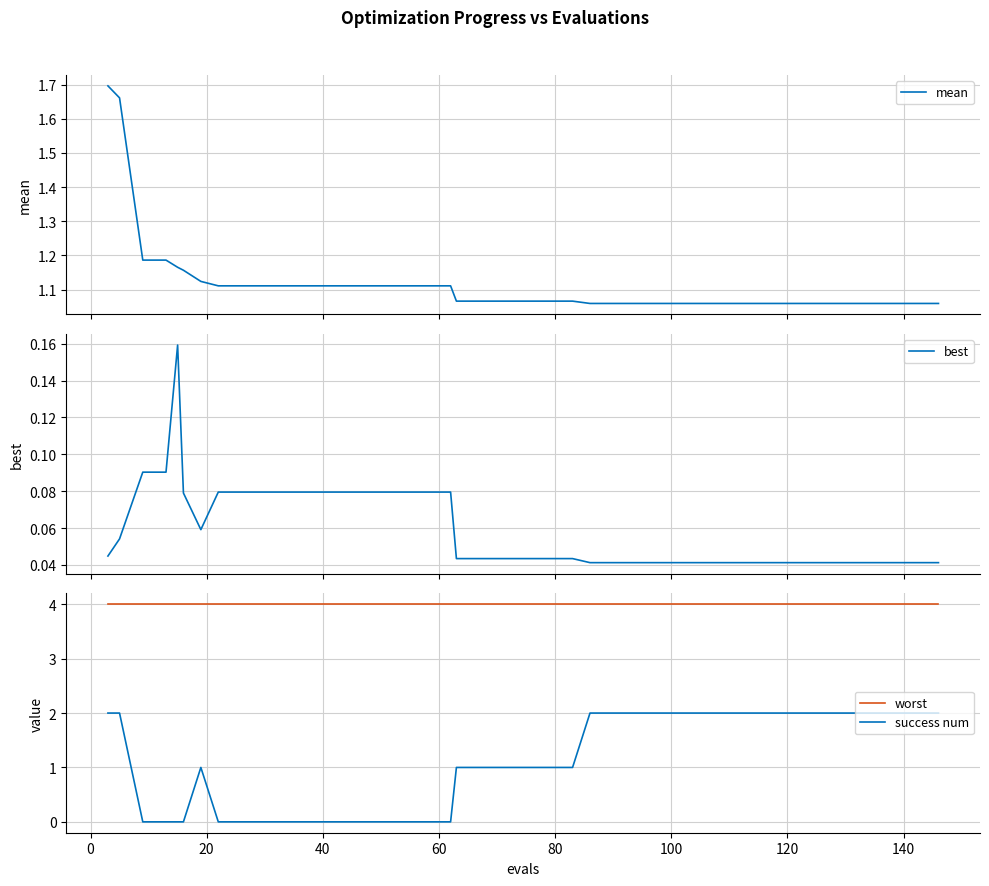

True or false: worst and success num cross at least once.

False